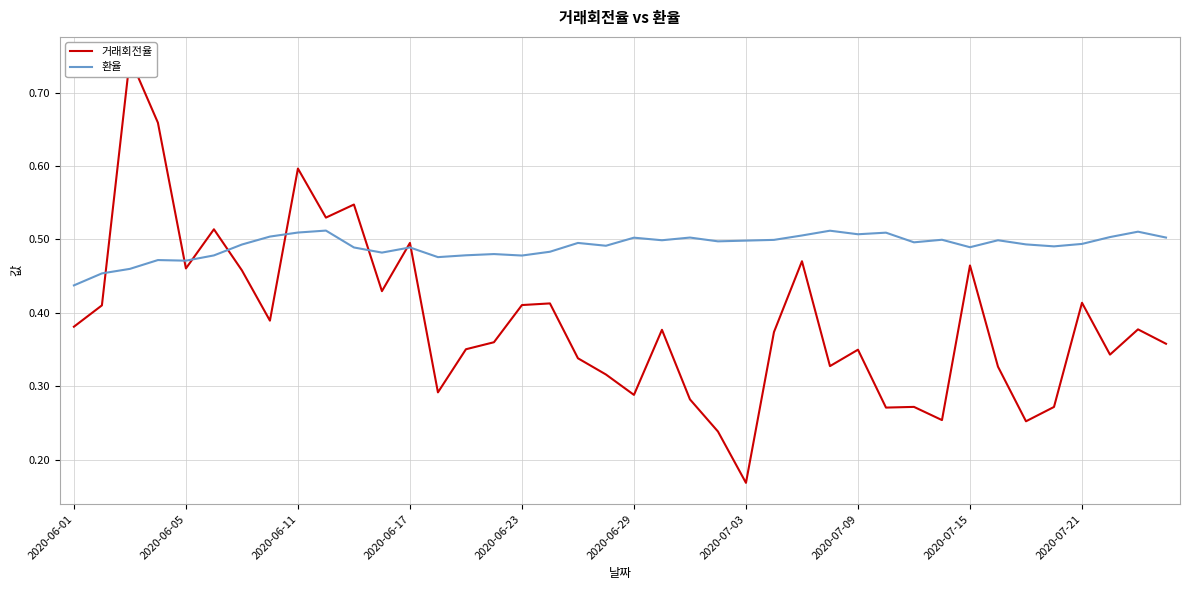

What is the difference between the second highest and second lowest values in the 거래회전율 series?

0.4